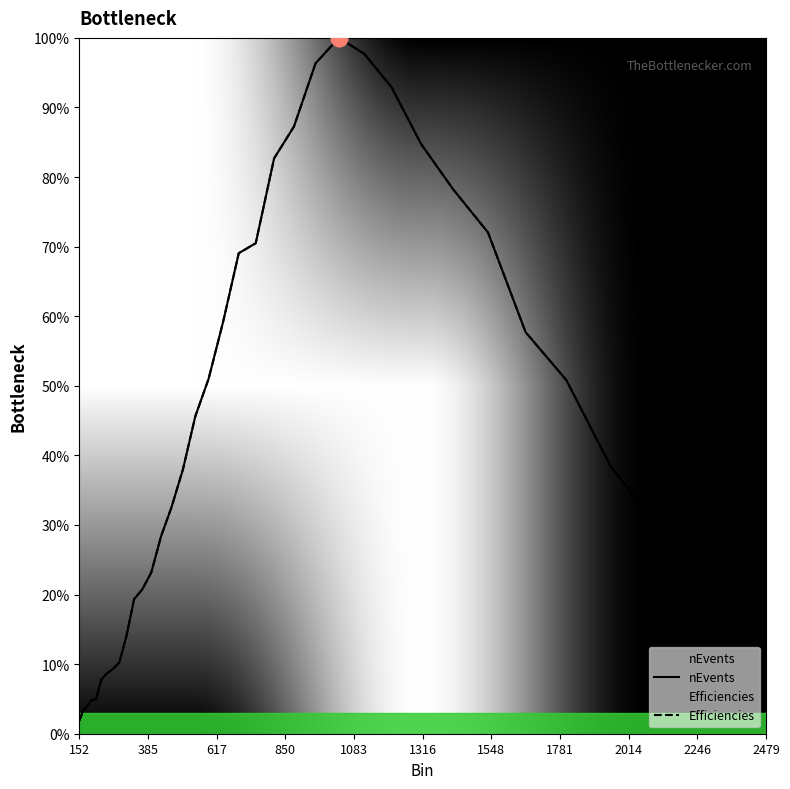

True or false: Efficiencies and nEvents cross at least once.

False